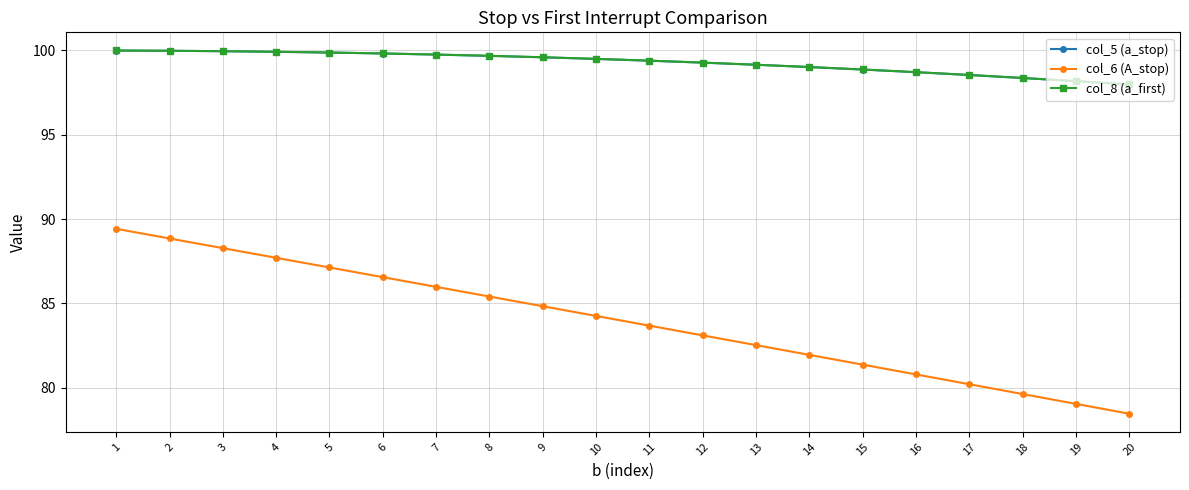

List the labels in order of col_6 (A_stop) value, largest first.

1, 2, 3, 4, 5, 6, 7, 8, 9, 10, 11, 12, 13, 14, 15, 16, 17, 18, 19, 20